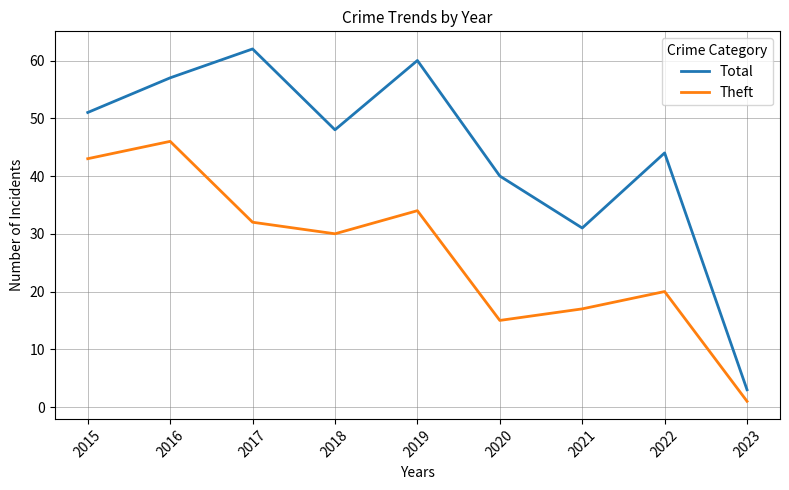

The value of Theft at 2015 is 43. True or false?

True